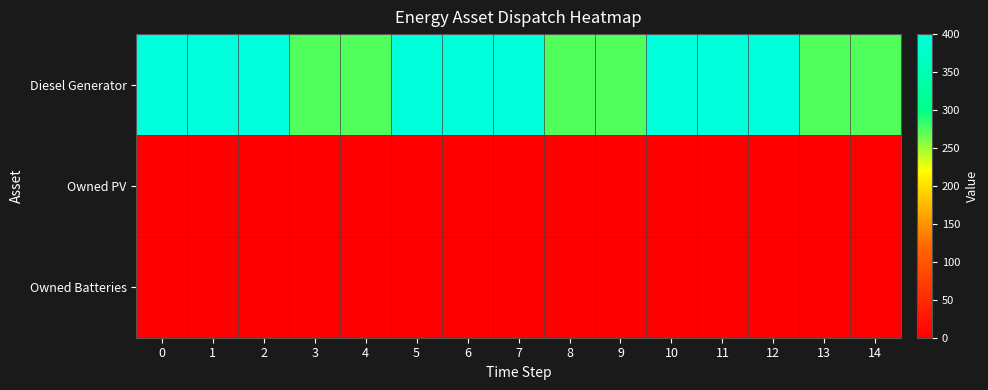

Rank the series by their maximum value, from lowest to highest.

Owned PV, Owned Batteries, Diesel Generator